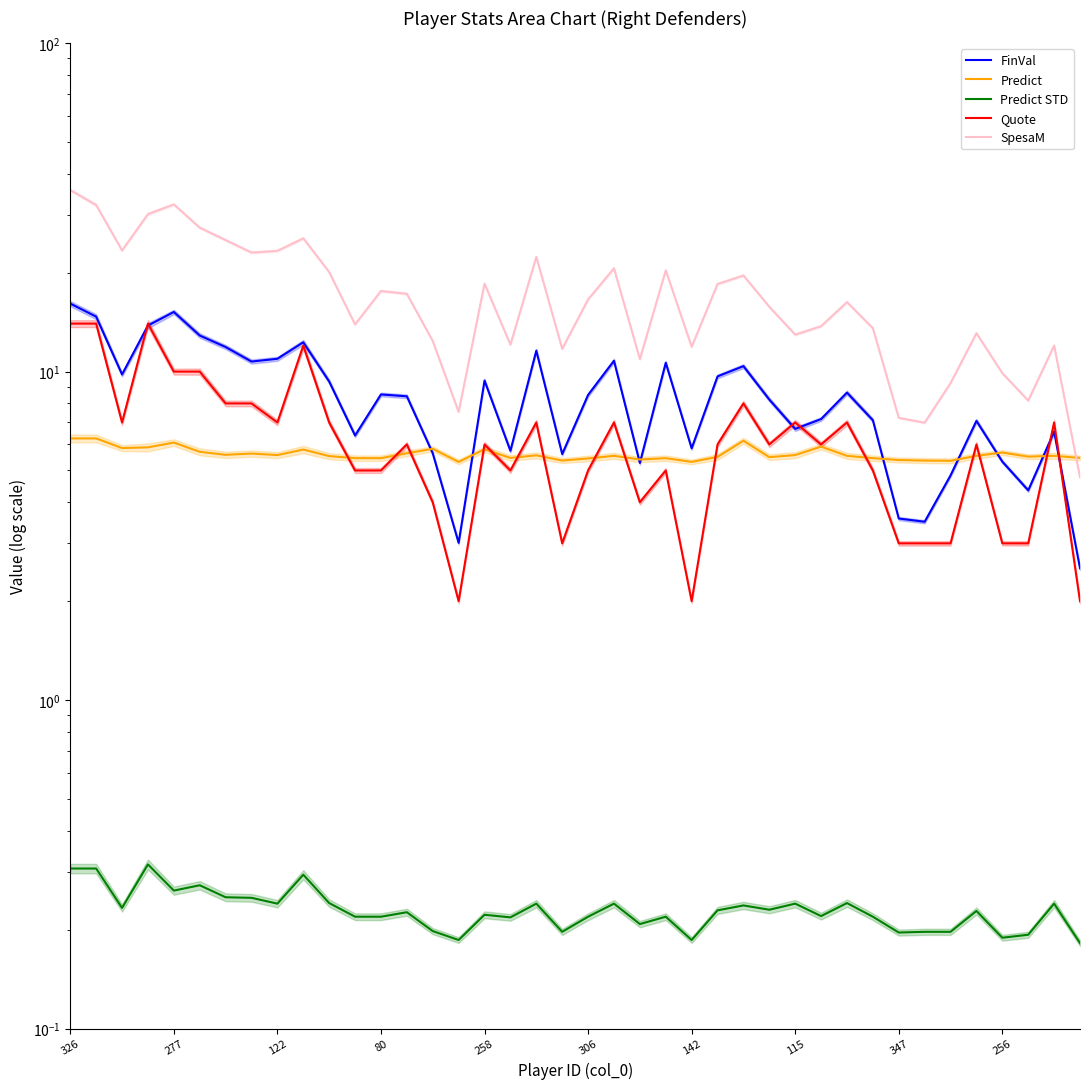

At which label does Quote reach its minimum?

15